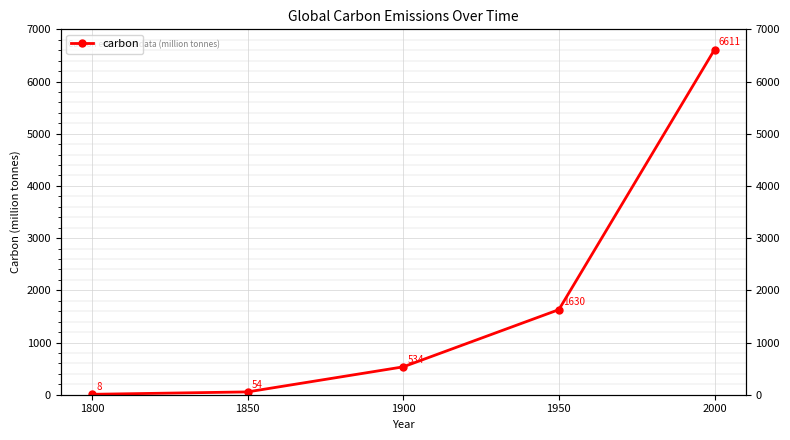

What is the approximate value at 1900, to the nearest 50?

550